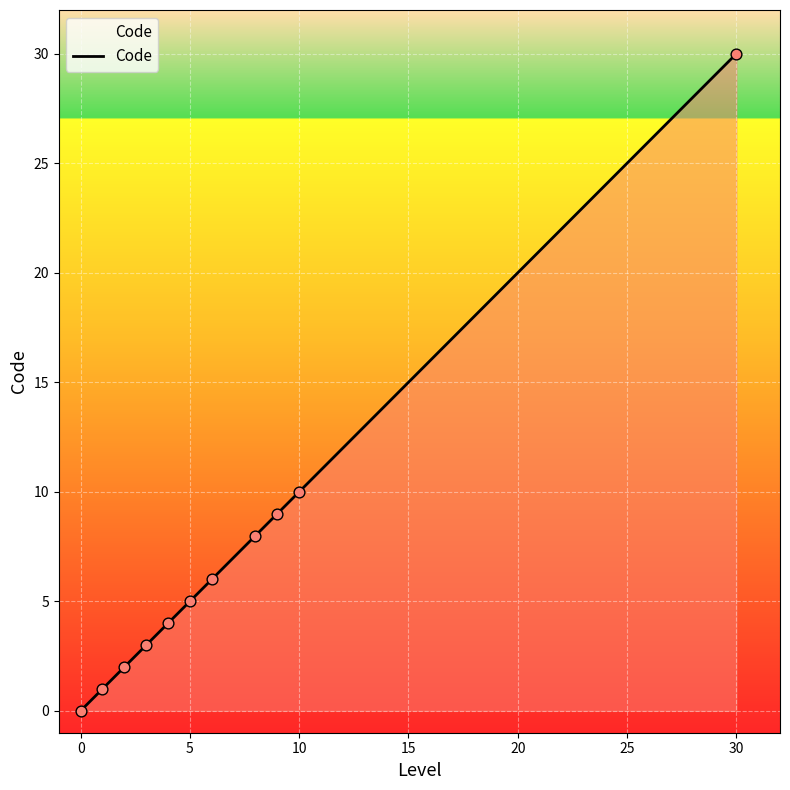

What is the difference between the maximum and minimum values?

30